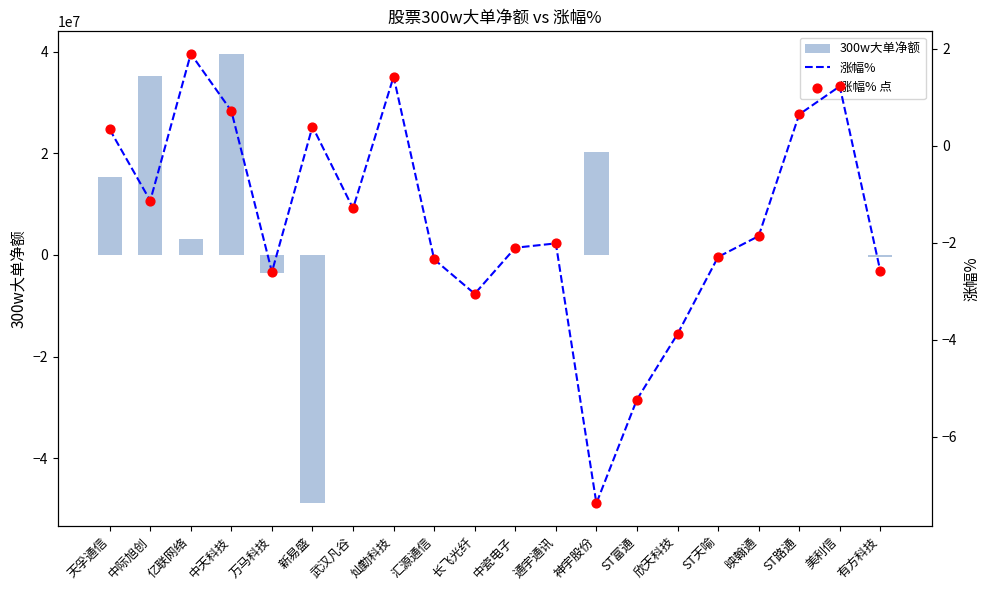

What are all the series names shown in the legend?

300w大单净额, 涨幅%, 涨幅% 点